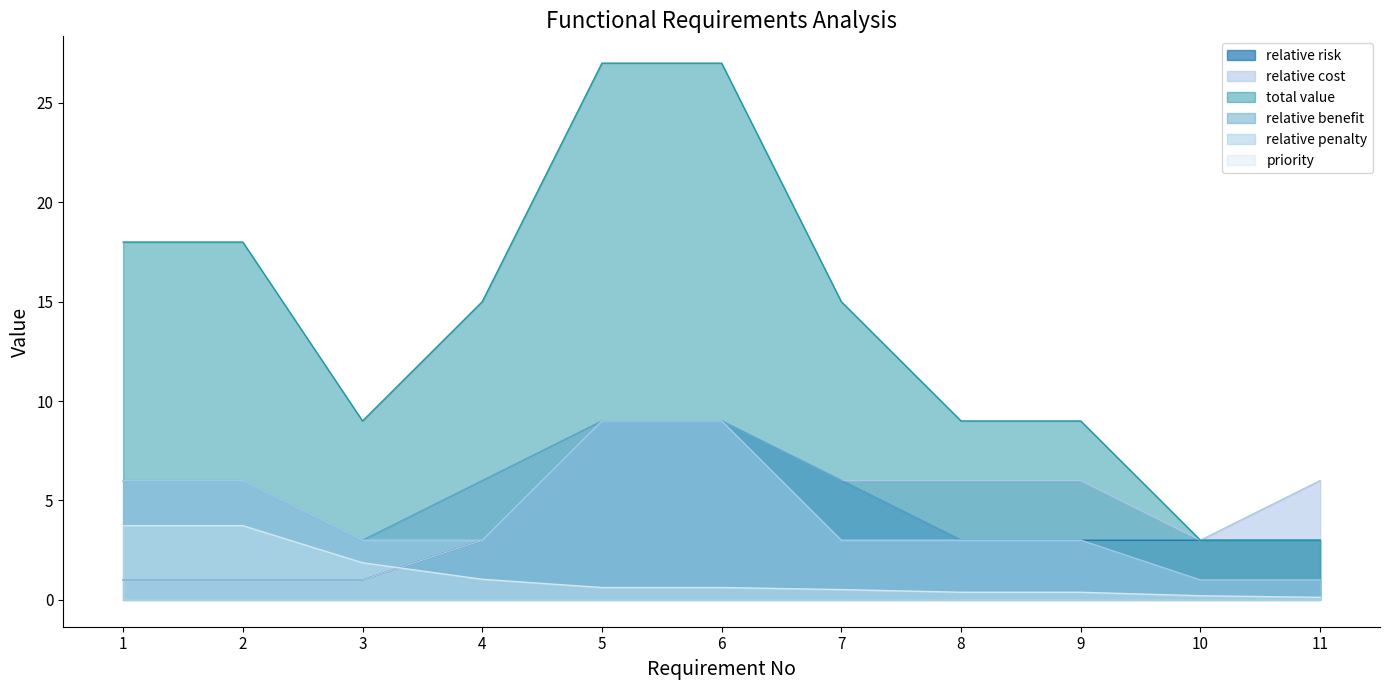

How many lines are shown in the chart?

6